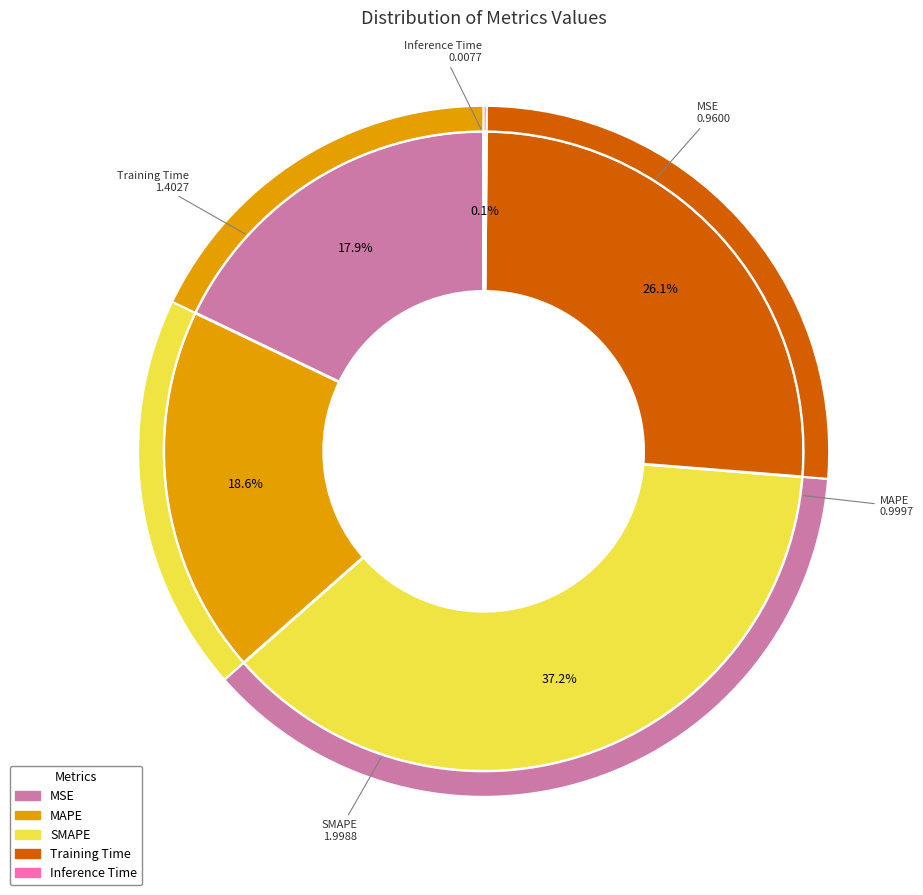

Is it true that Training Time is 26% of the pie?

True